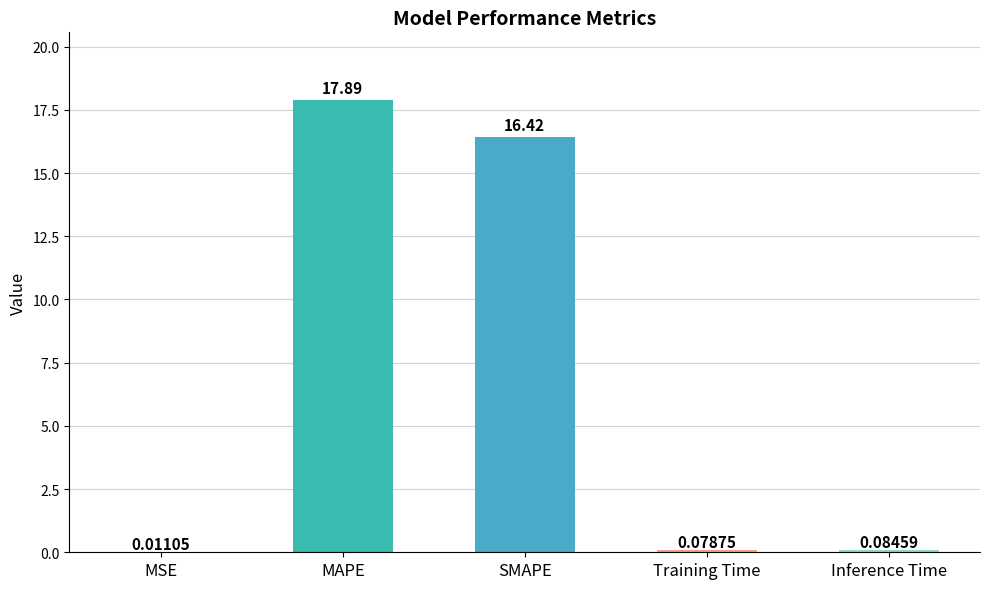

At which label is the value closest to 8?

Inference Time